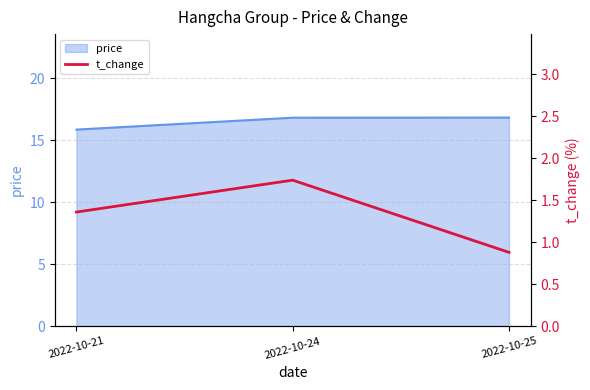

The chart shows a value of 1.7 at 2022-10-24. True or false?

True